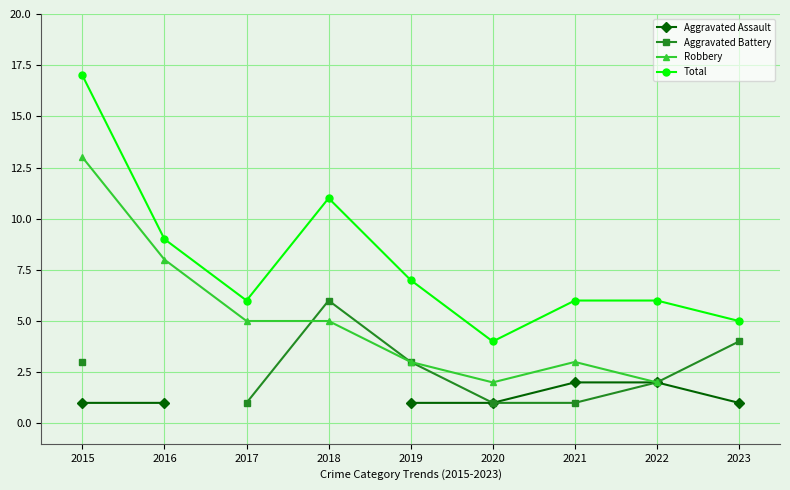

What are all the series names shown in the legend?

Aggravated Assault, Aggravated Battery, Robbery, Total